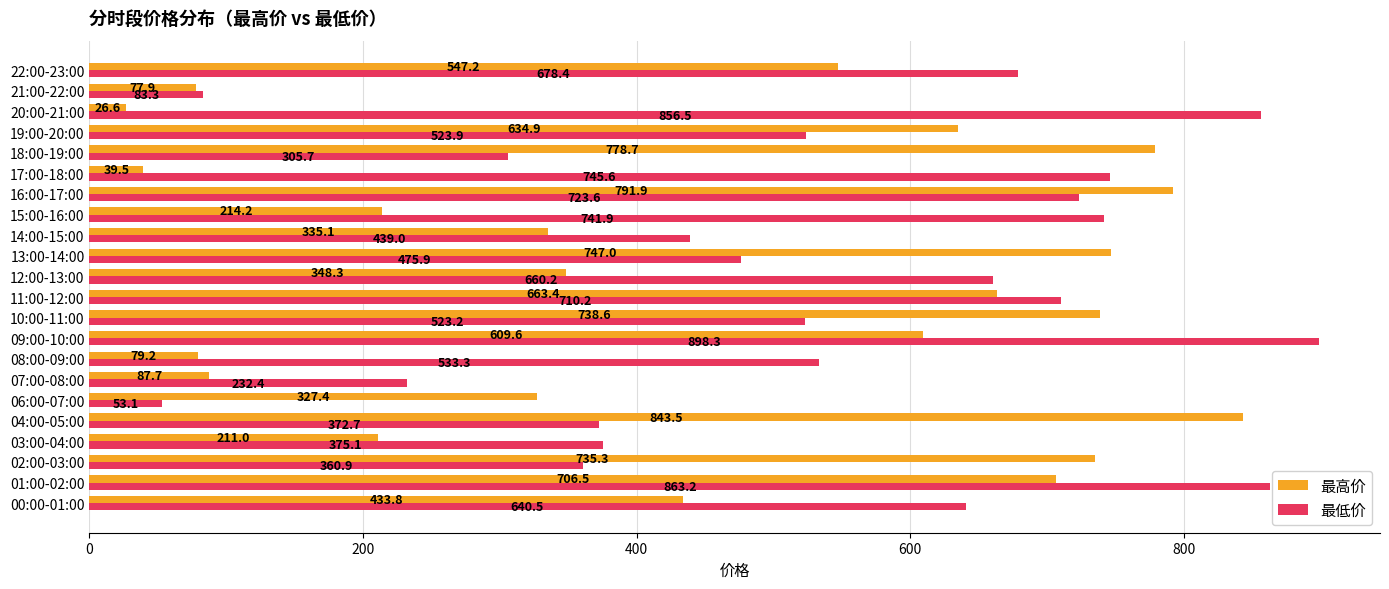

At which category is the sum across all series the highest?

01:00-02:00